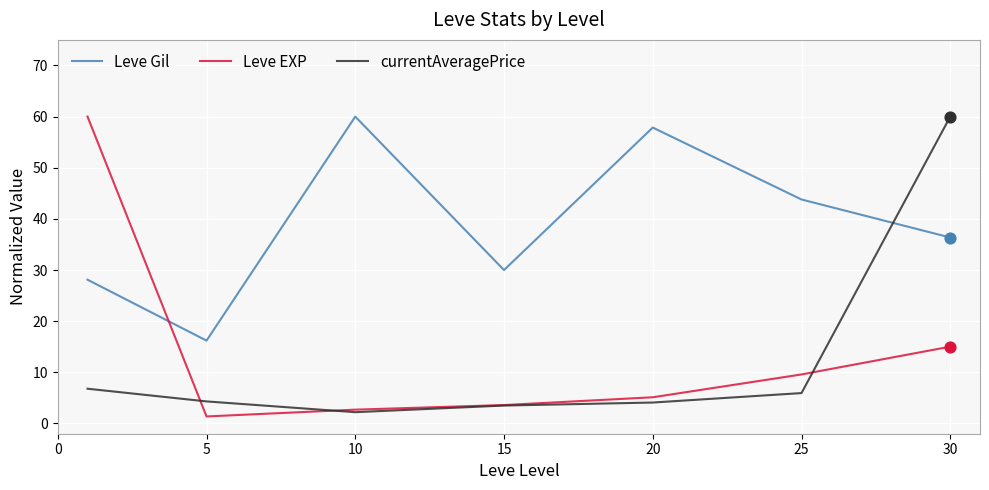

Which series has the largest total across all categories?

Leve Gil